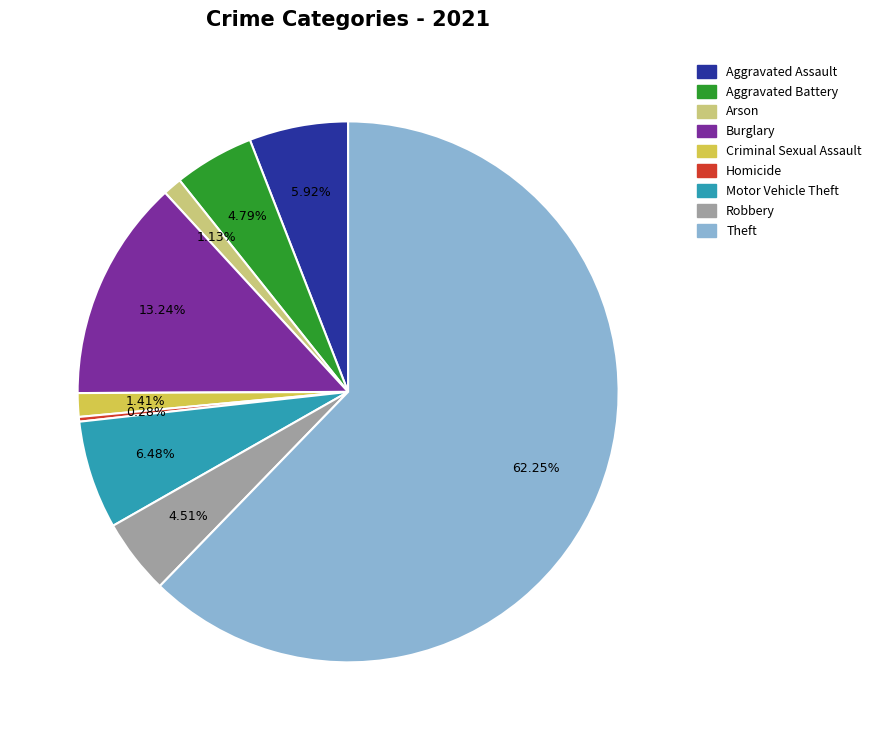

Approximately how many times larger is the value at Aggravated Assault compared to Criminal Sexual Assault?

4.2